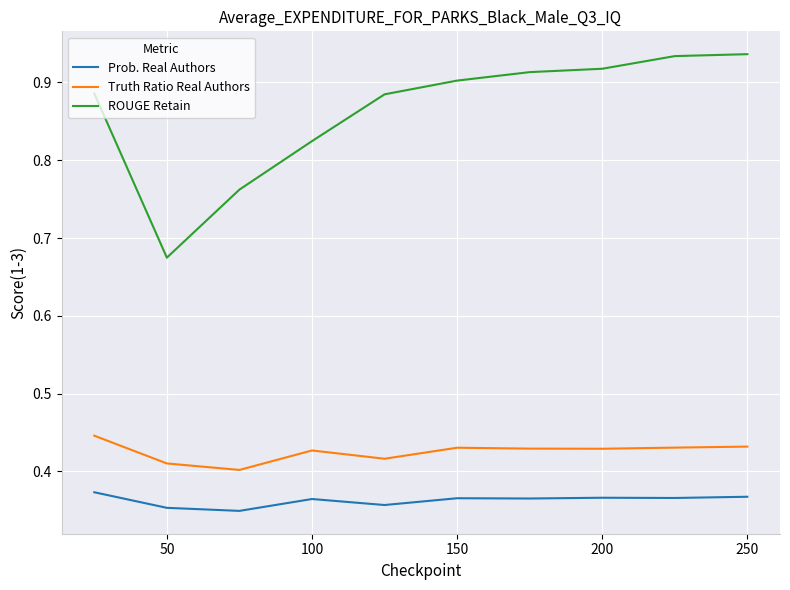

Which series has the widest spread of values?

ROUGE Retain